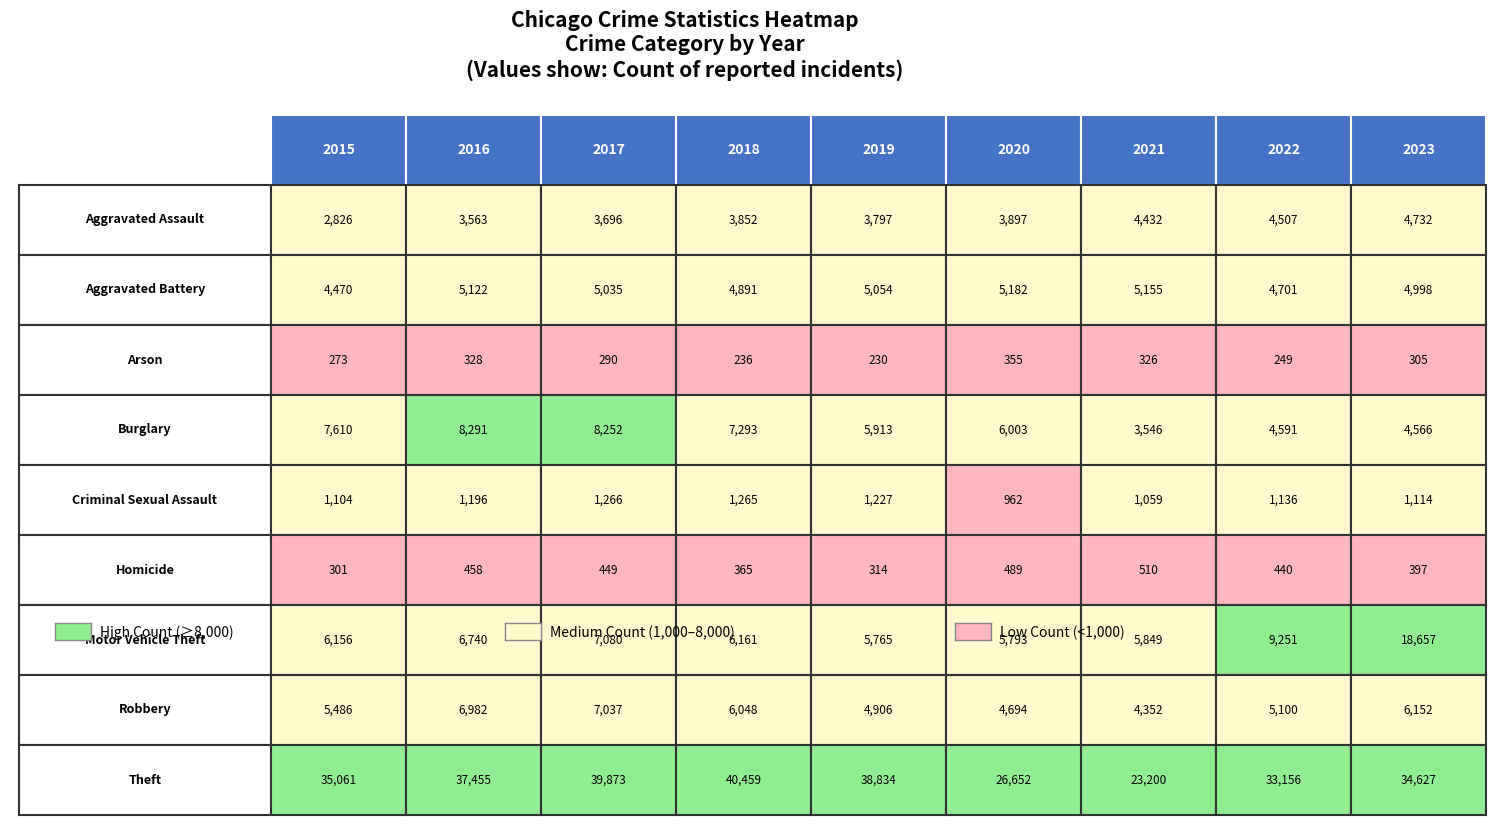

Rank the series by their maximum value, from lowest to highest.

Arson, Homicide, Criminal Sexual Assault, Aggravated Assault, Aggravated Battery, Robbery, Burglary, Motor Vehicle Theft, Theft